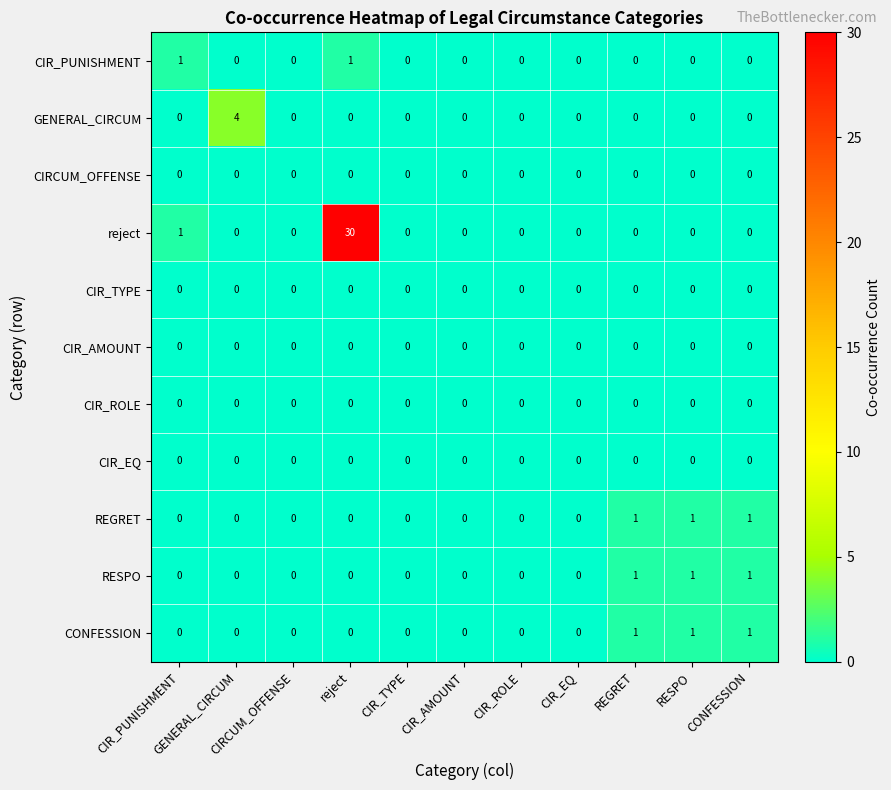

What is the greatest value displayed?

30